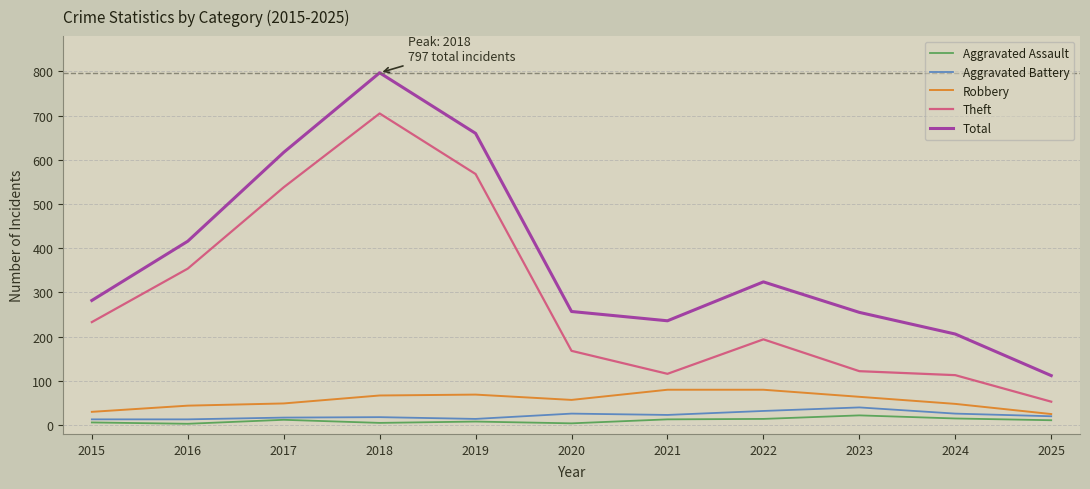

Which series has the largest total across all categories?

Total